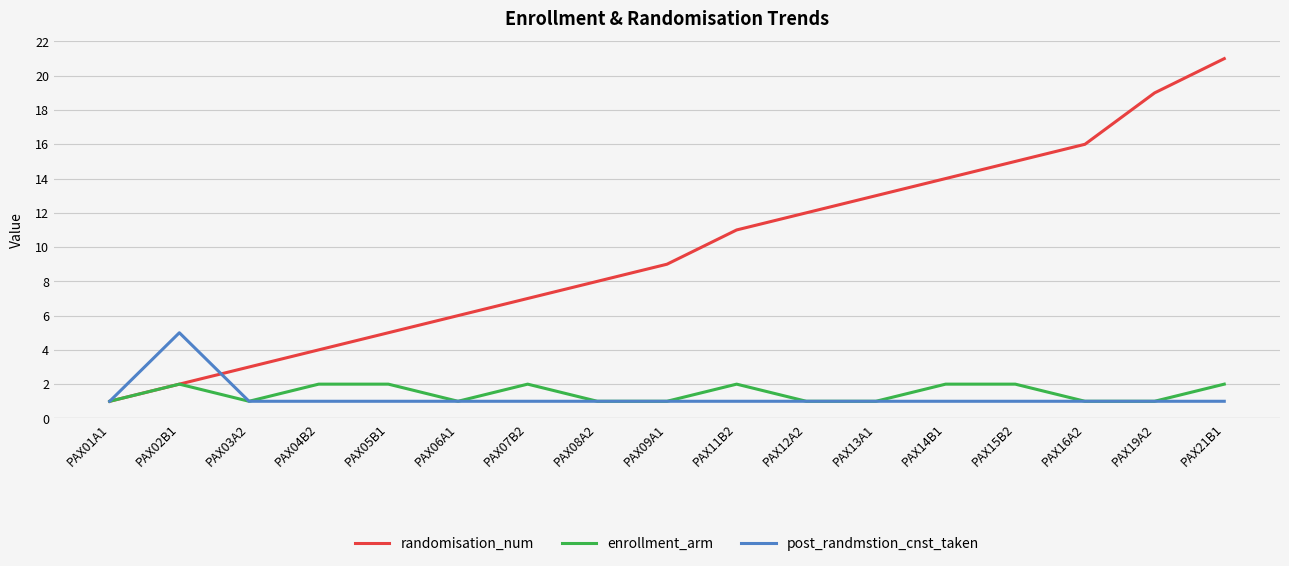

Rank the series at PAX05B1 from lowest to highest value.

post_randmstion_cnst_taken, enrollment_arm, randomisation_num